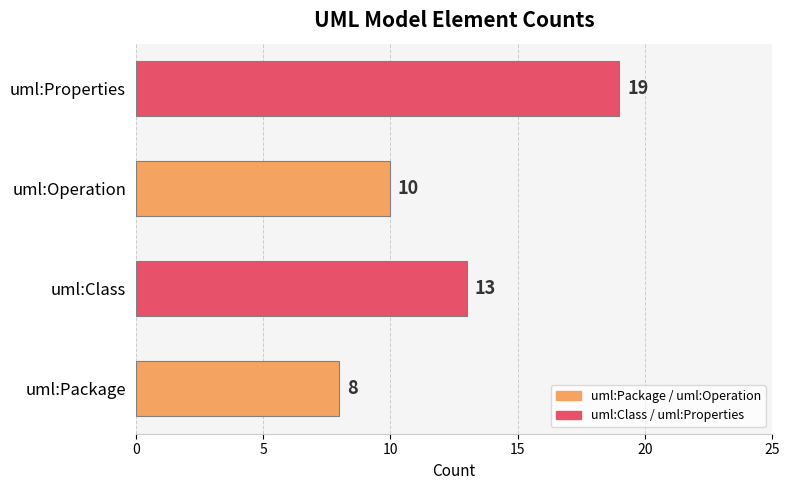

What is the approximate value at uml:Class?

13